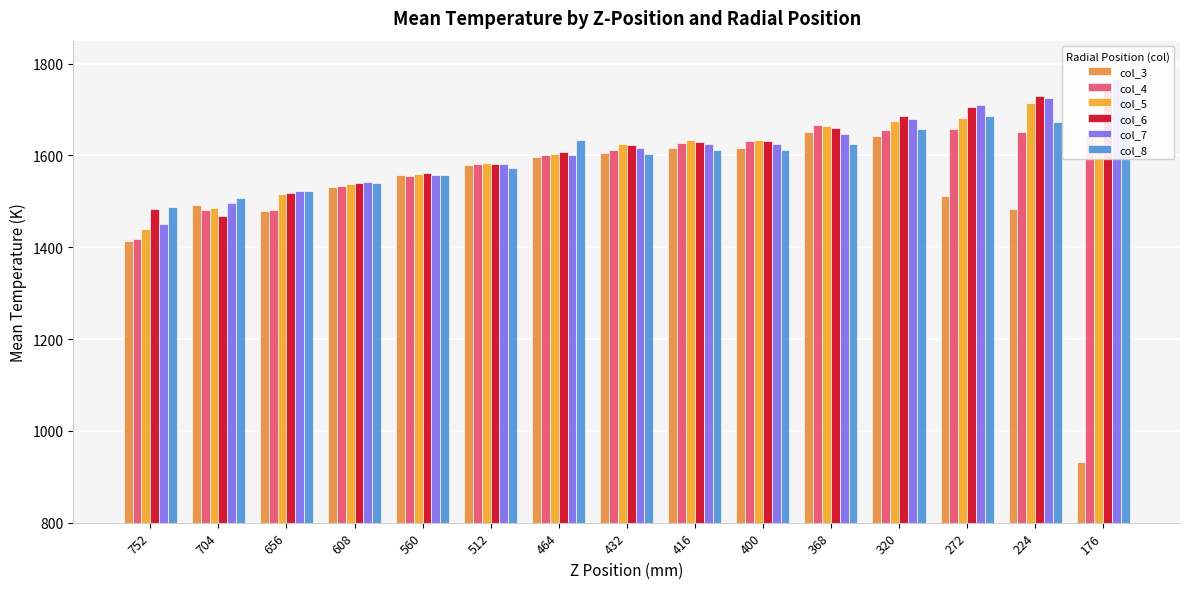

What is the maximum value shown in the chart?

1767.2